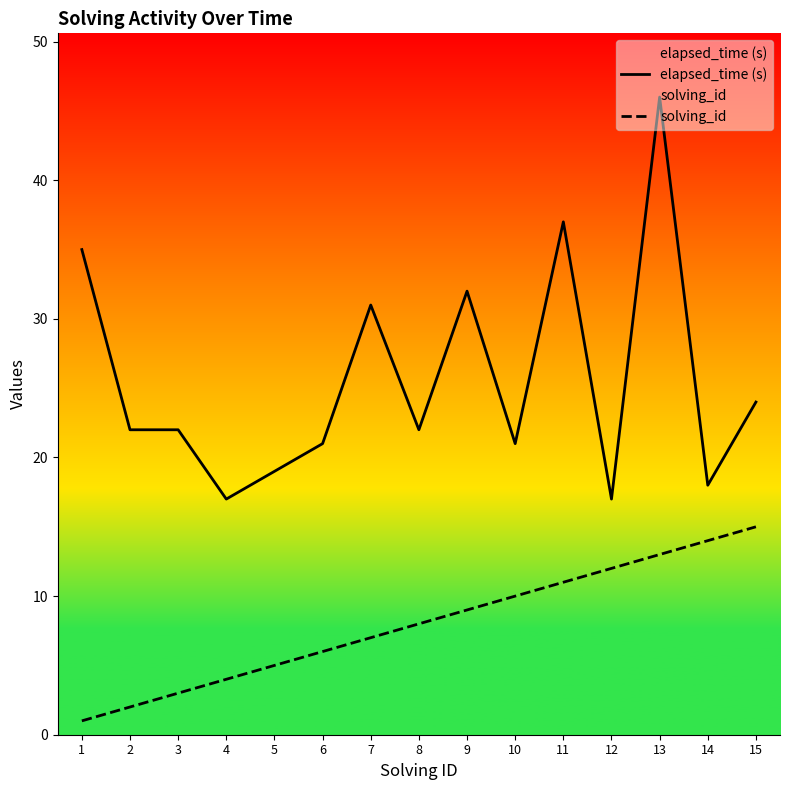

The elapsed_time (s) series shows 22 at 2. True or false?

True